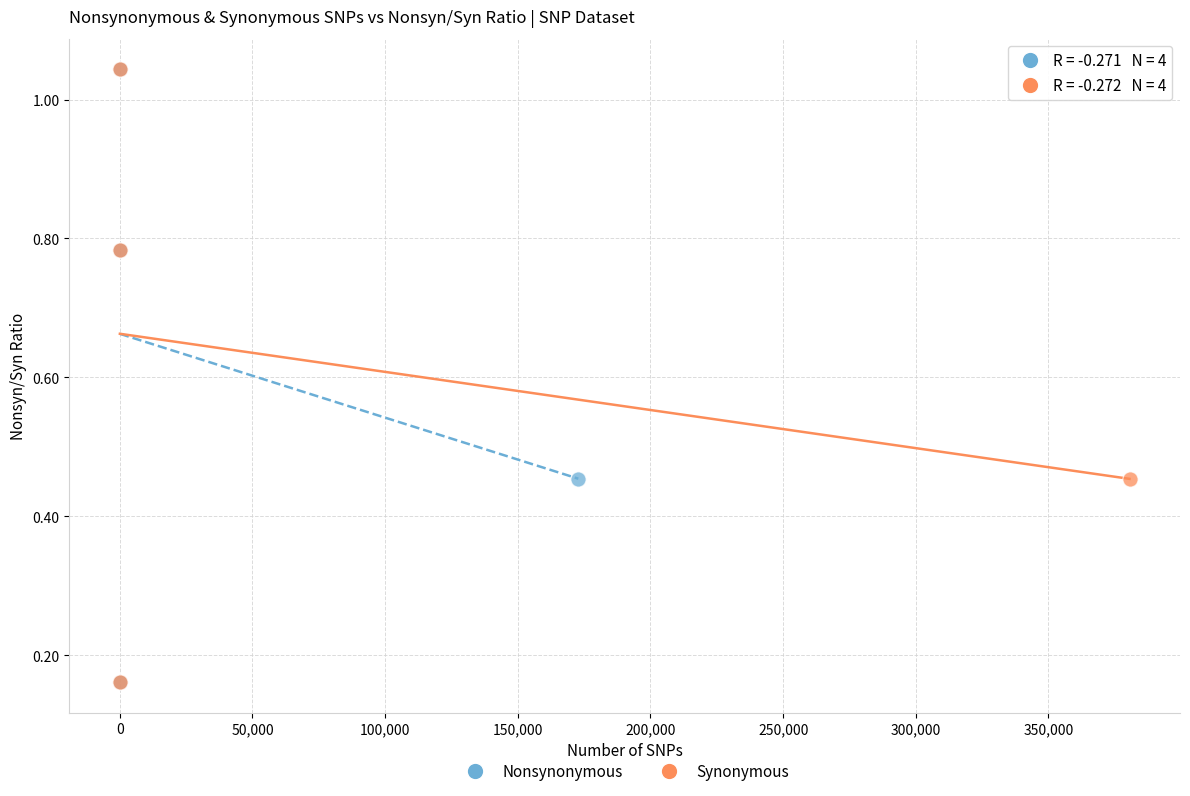

What are all the series names shown in the legend?

Nonsynonymous, Synonymous